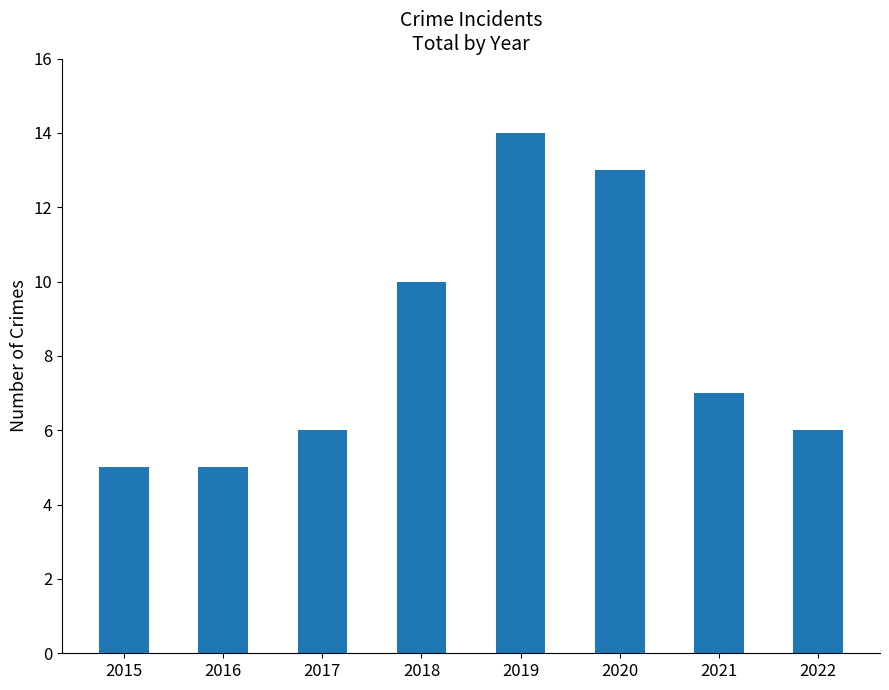

Approximately how many times larger is the value at 2022 compared to 2019?

0.4